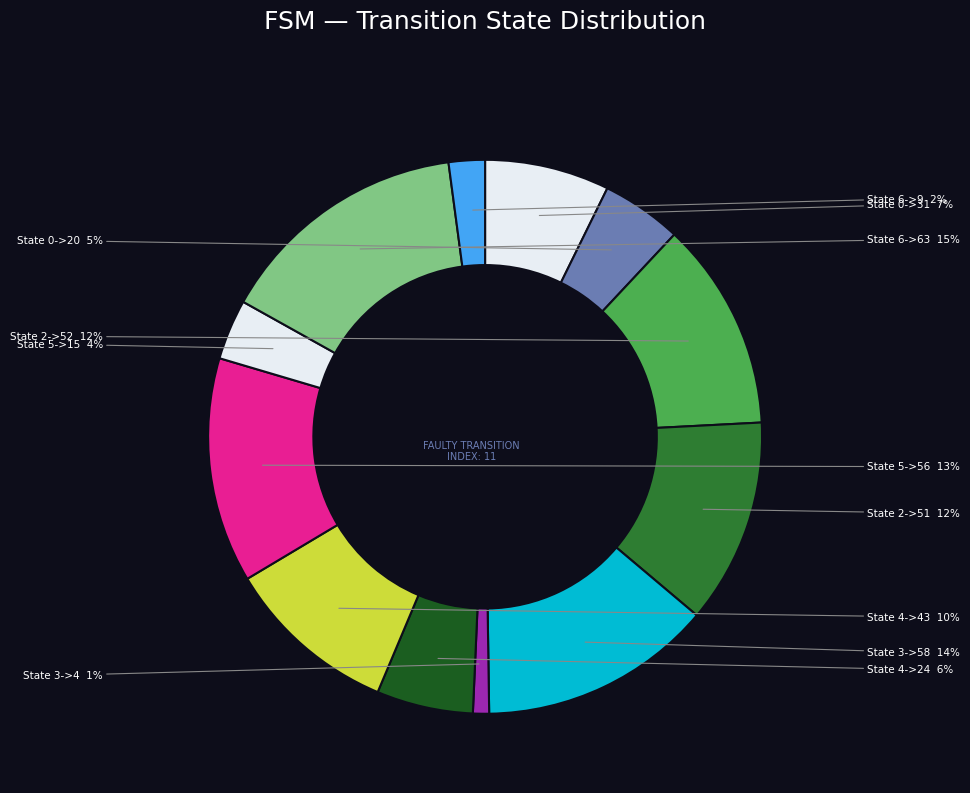

What is the largest slice in the pie chart?

State 6->63